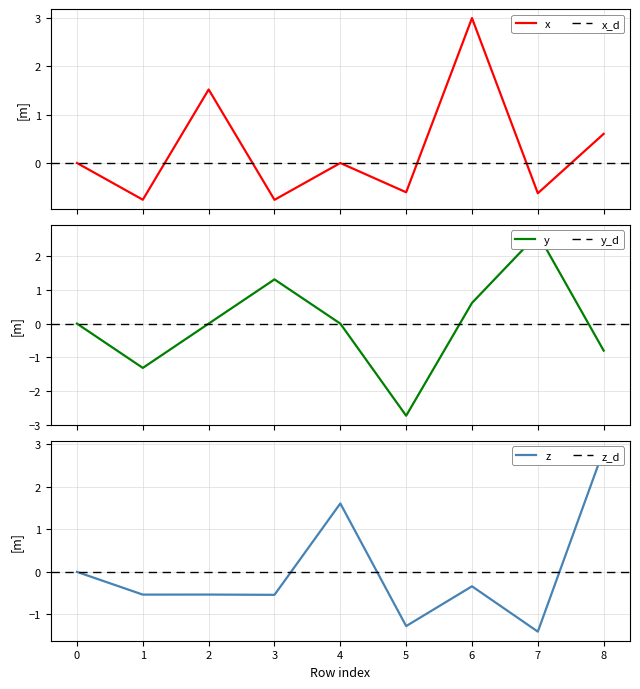

Which series has the largest total across all categories?

x